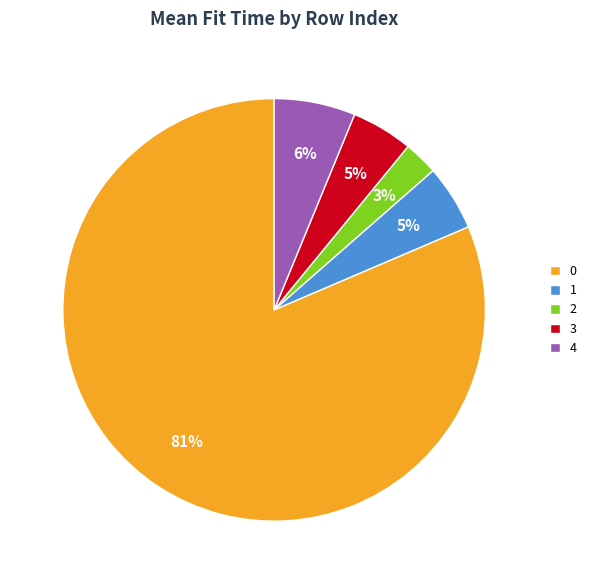

The 3 slice represents 5% of the pie. True or false?

True